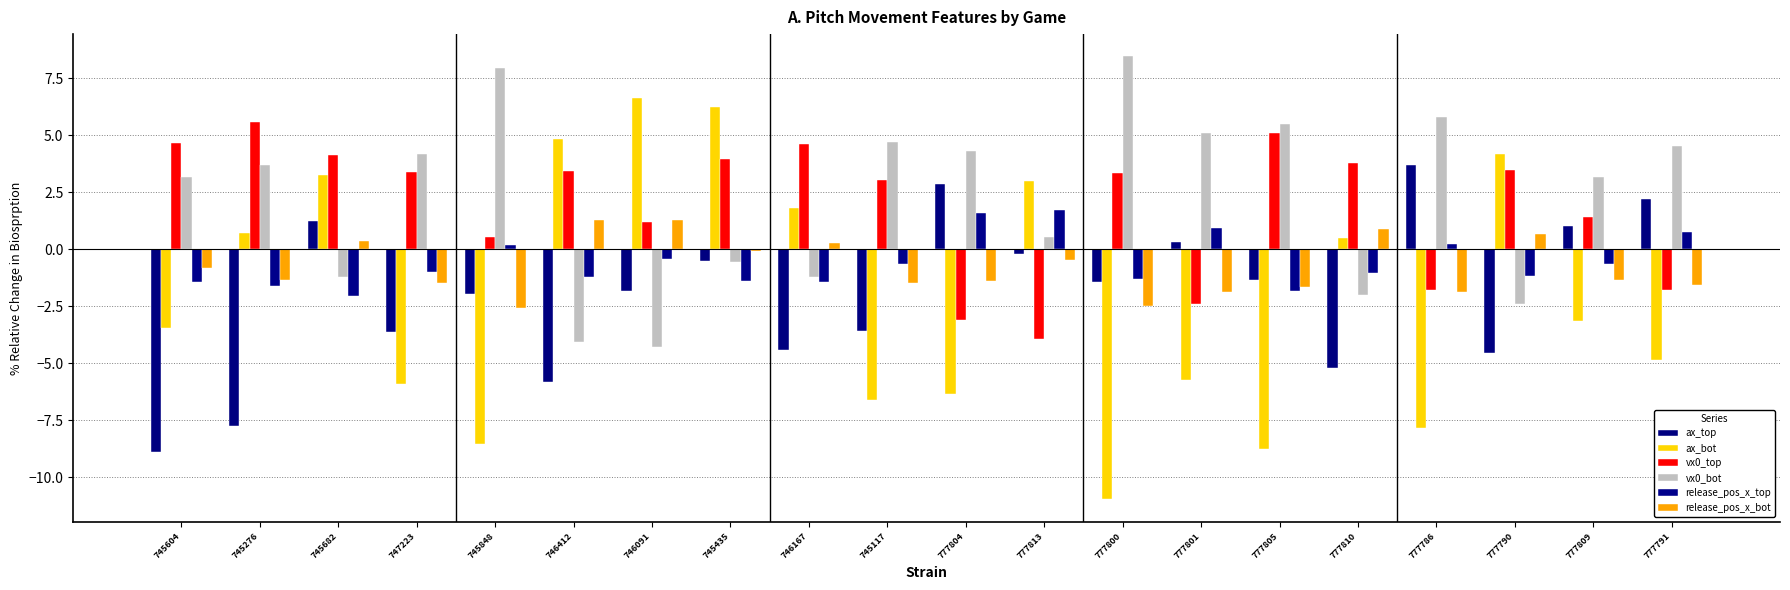

What is the label of the 6th bar from the left?

746412